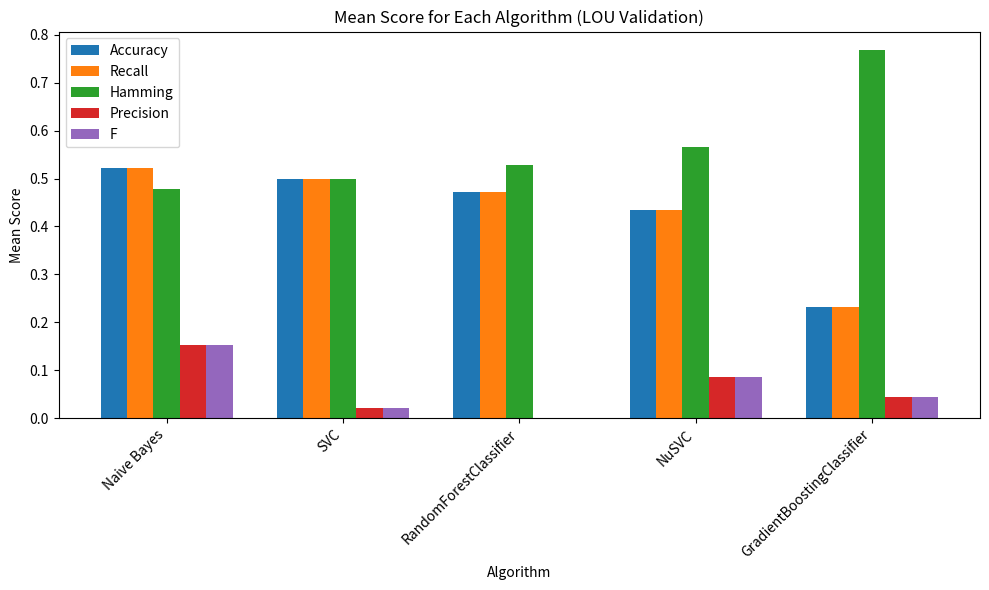

At which category does the chart reach its peak across all series?

GradientBoostingClassifier